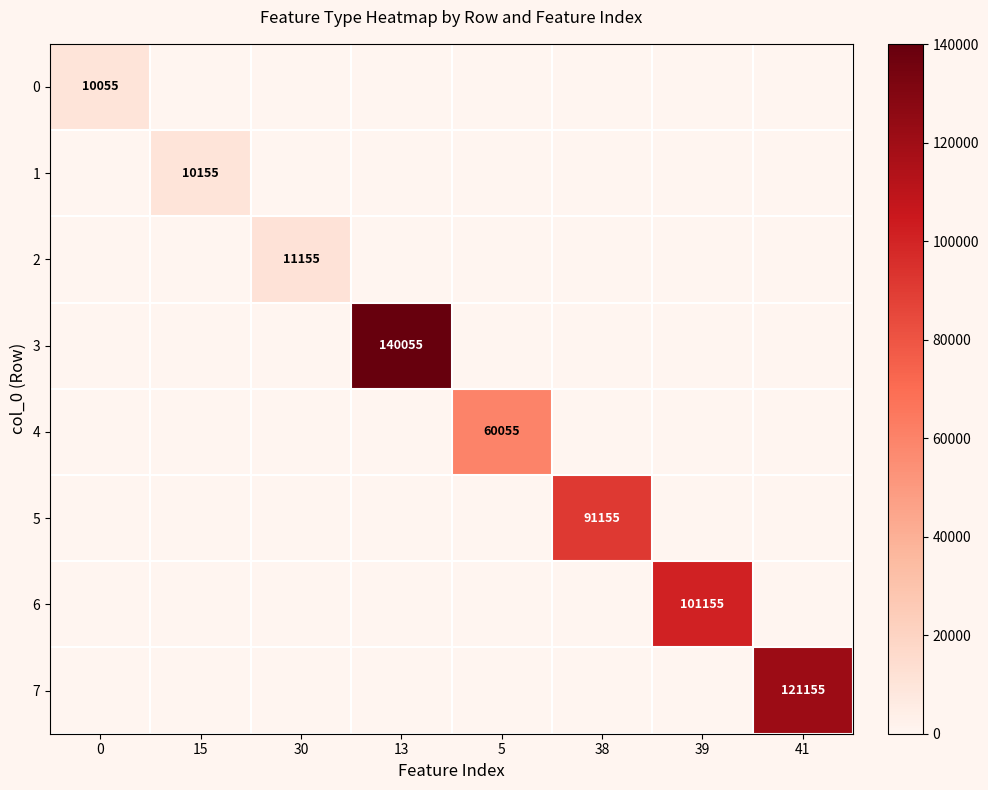

Rank the series by their maximum value, from highest to lowest.

3, 7, 6, 5, 4, 2, 1, 0